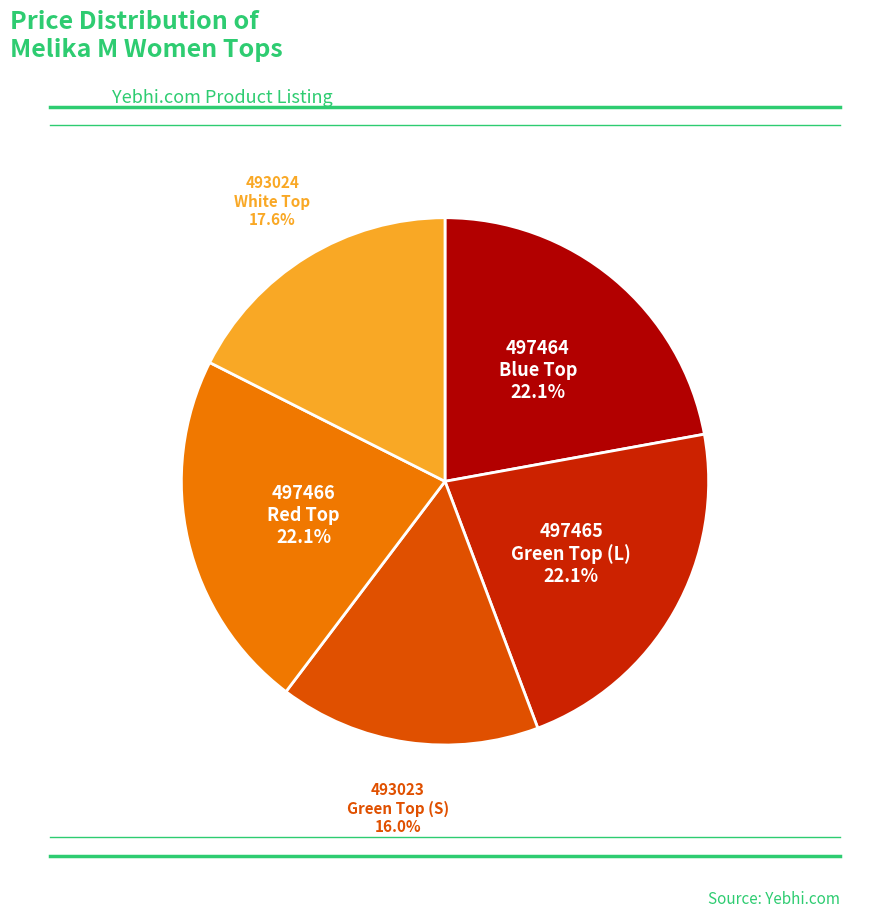

Count the number of slices in the pie.

5